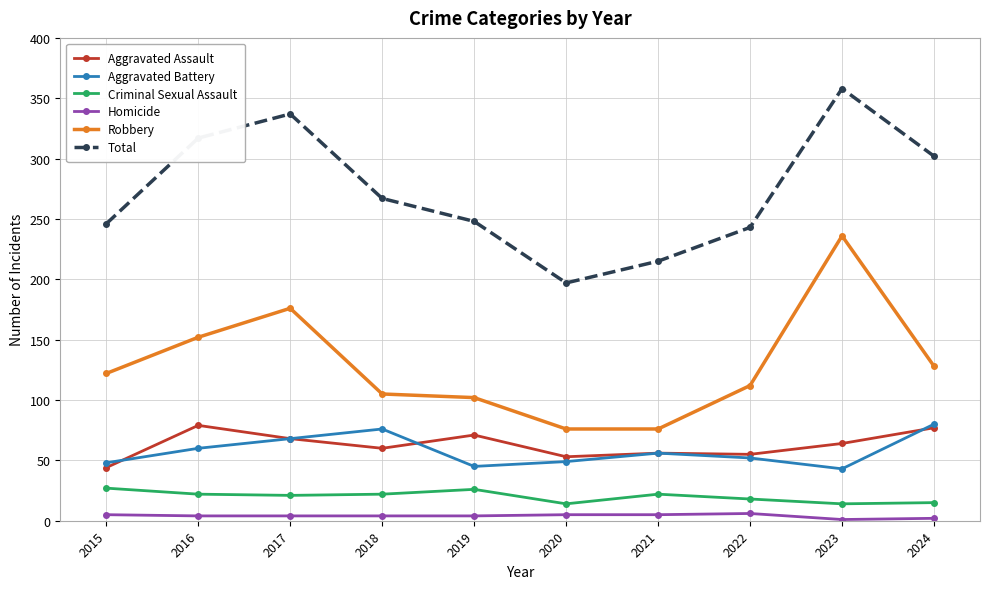

Rank the series at 2019 from highest to lowest value.

Total, Robbery, Aggravated Assault, Aggravated Battery, Criminal Sexual Assault, Homicide